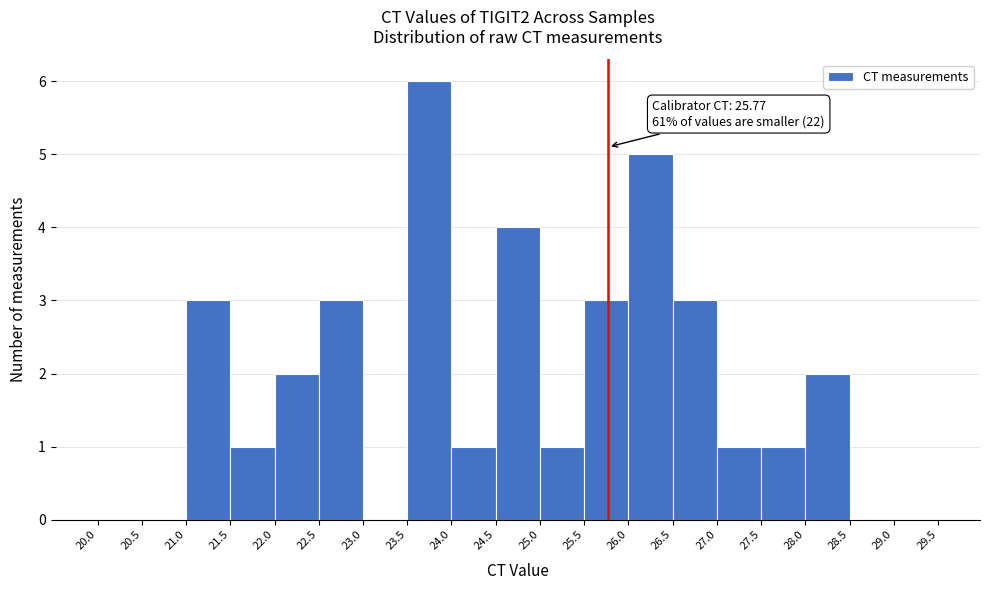

Over which range of the x-axis is the bar tallest?

23.5 to 24.0